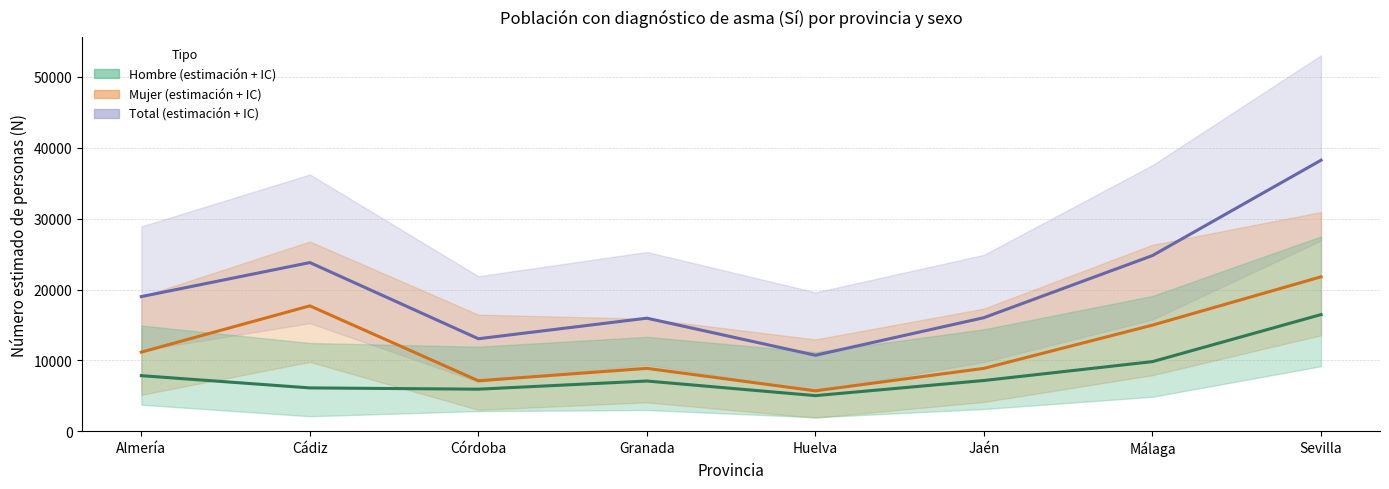

Where is Total N estimada nearest to the value 24484?

Málaga